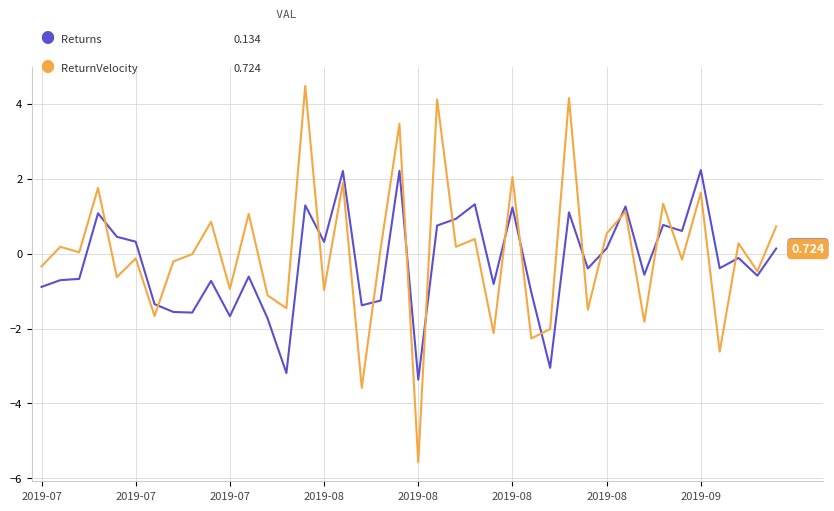

Is this an area chart (filled region under the line)?

No